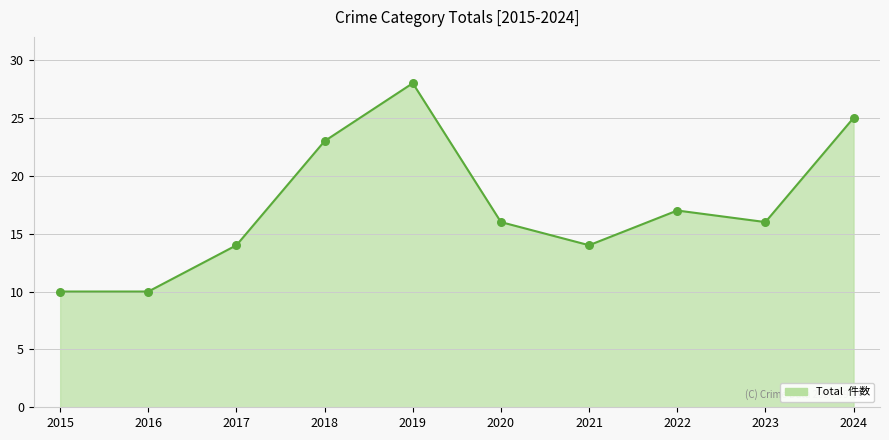

Which has a higher value, 2016 or 2022?

2022